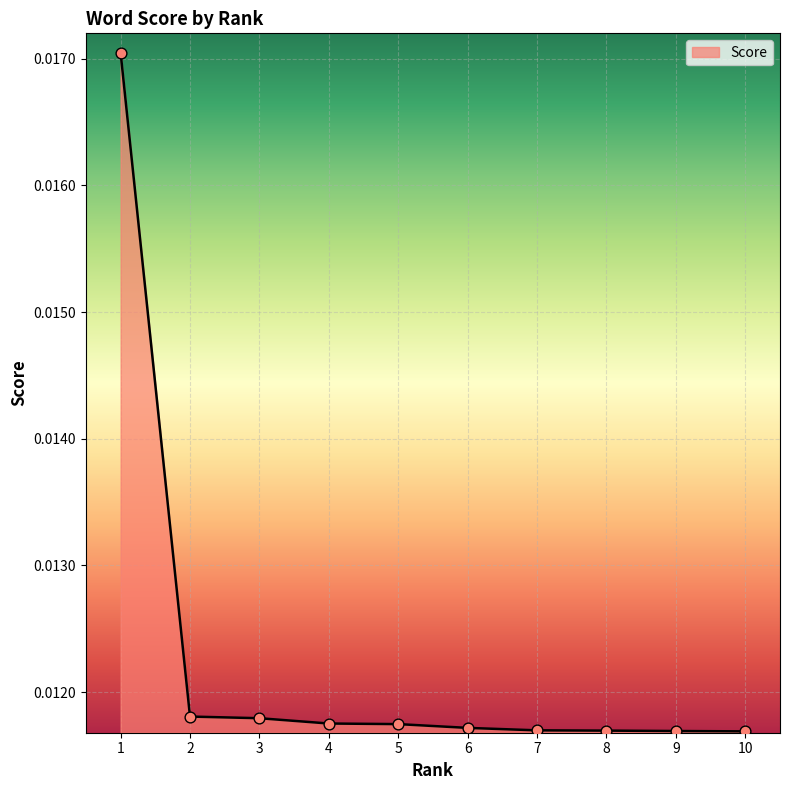

Between 8 and 7, which is larger?

7